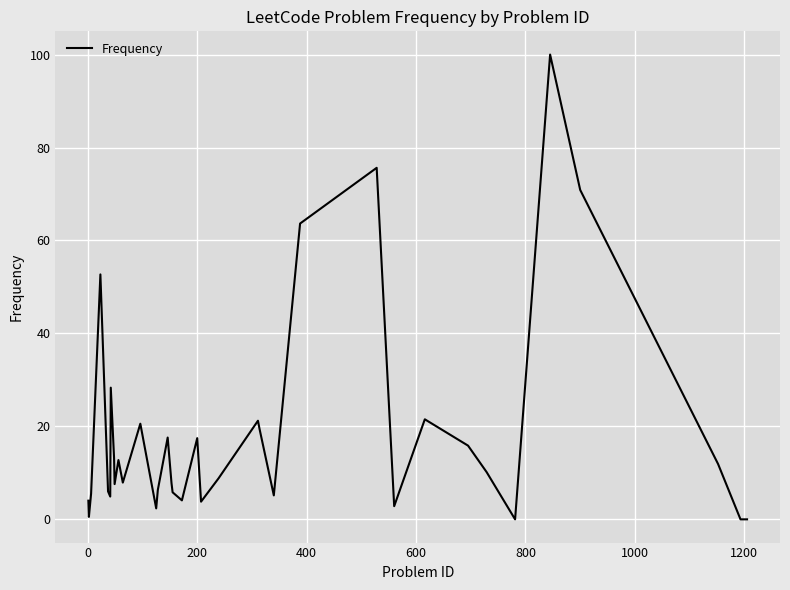

What is the difference between the maximum and minimum values?

100.0